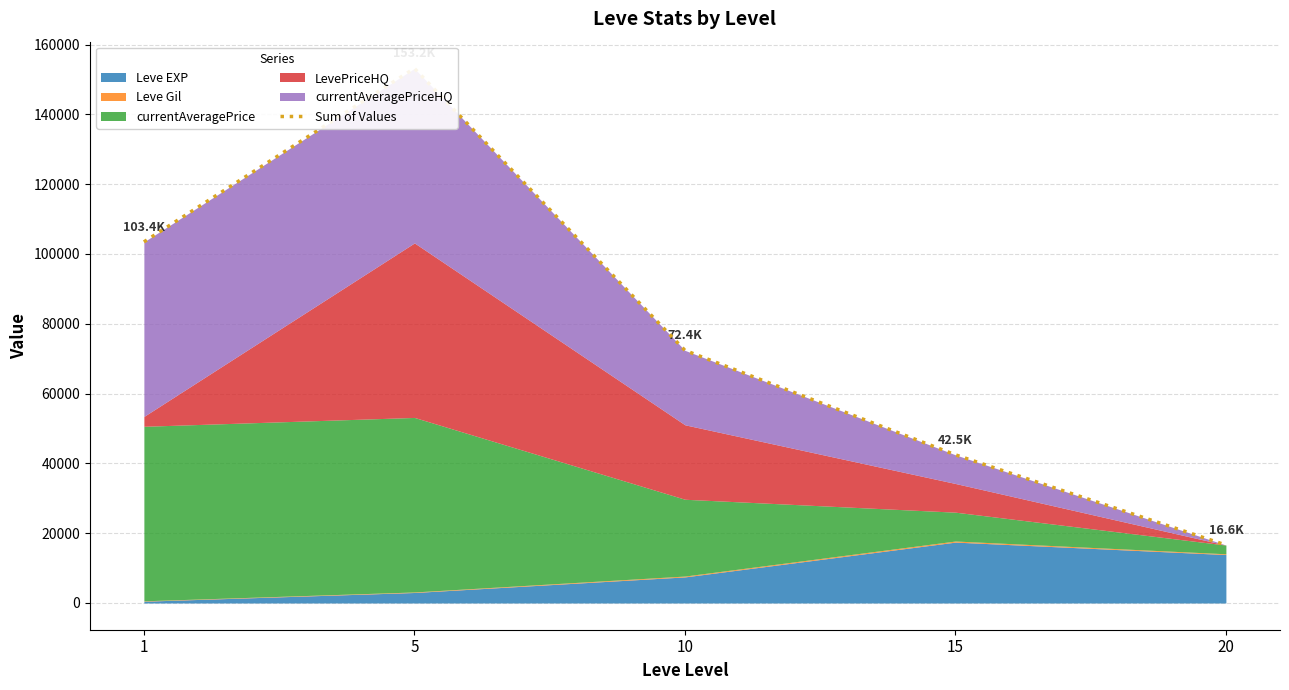

How many values are below 72384?

2